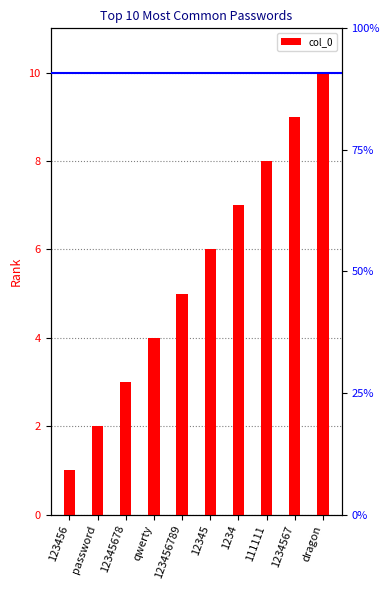

Which category has the lowest value across all series?

123456